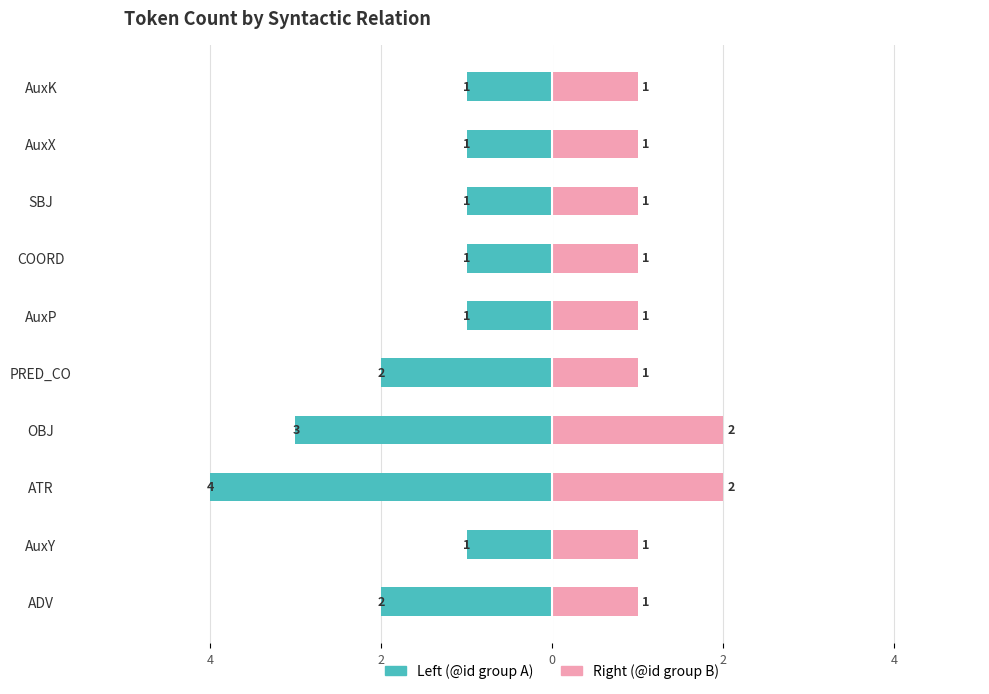

How many bars are there in each group?

2